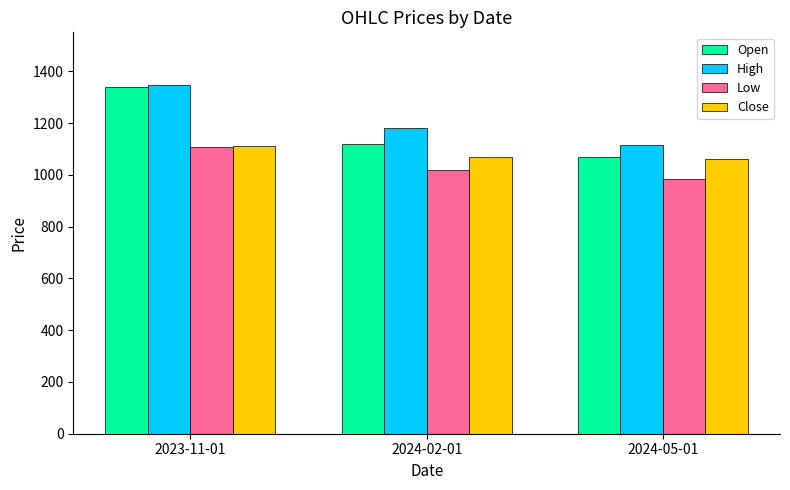

What is the maximum value for Open?

1339.3